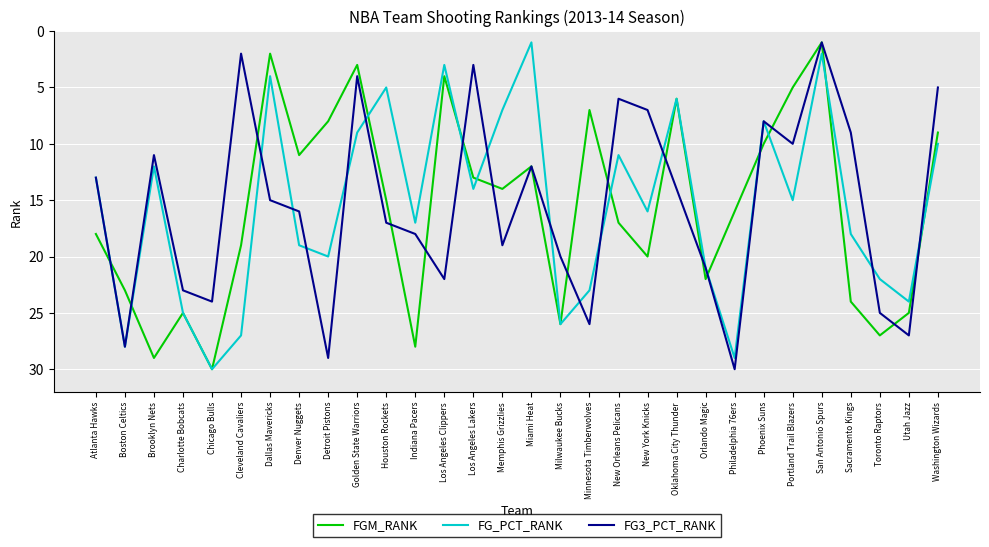

Where is FG3_PCT_RANK nearest to the value 15?

Dallas Mavericks